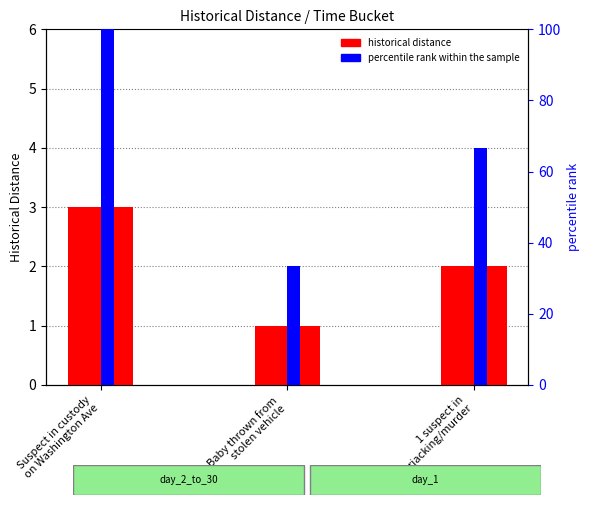

How many categories are shown in the chart?

3